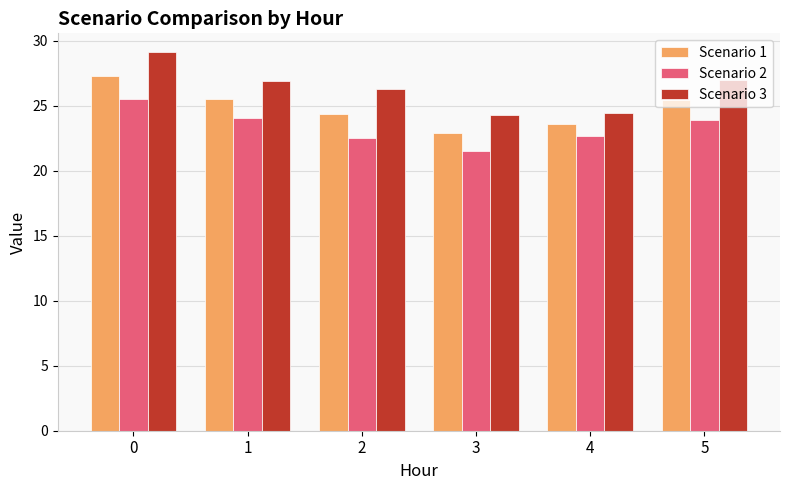

What is the total value across all series at 3?

68.7